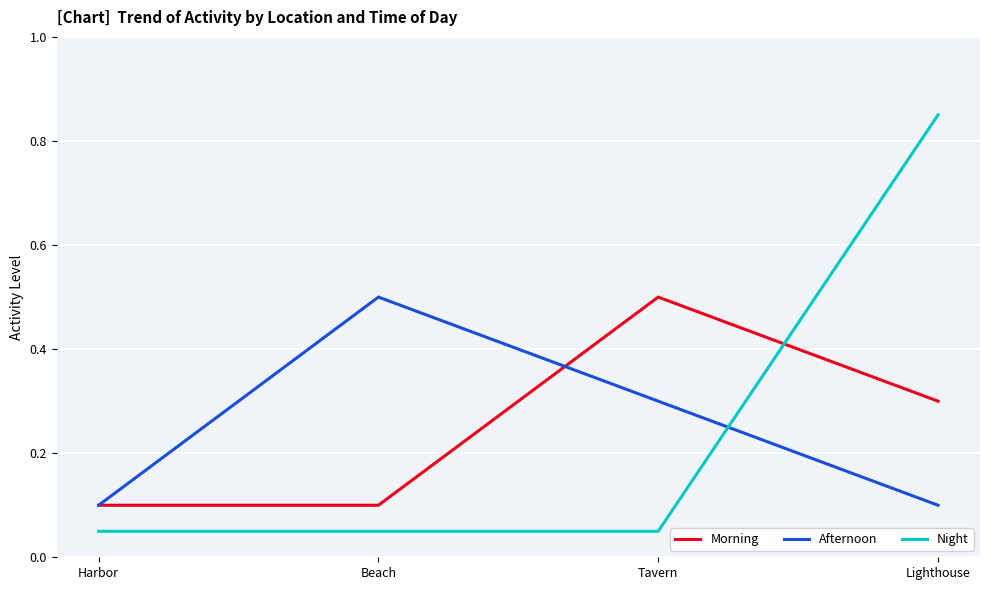

Rank the series at Tavern from lowest to highest value.

Night, Afternoon, Morning